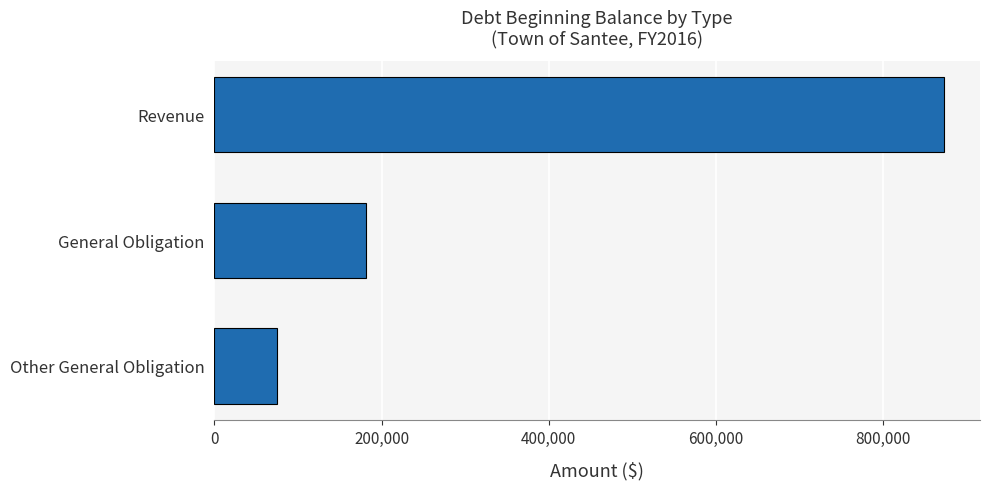

How many data points are less than 181867?

1